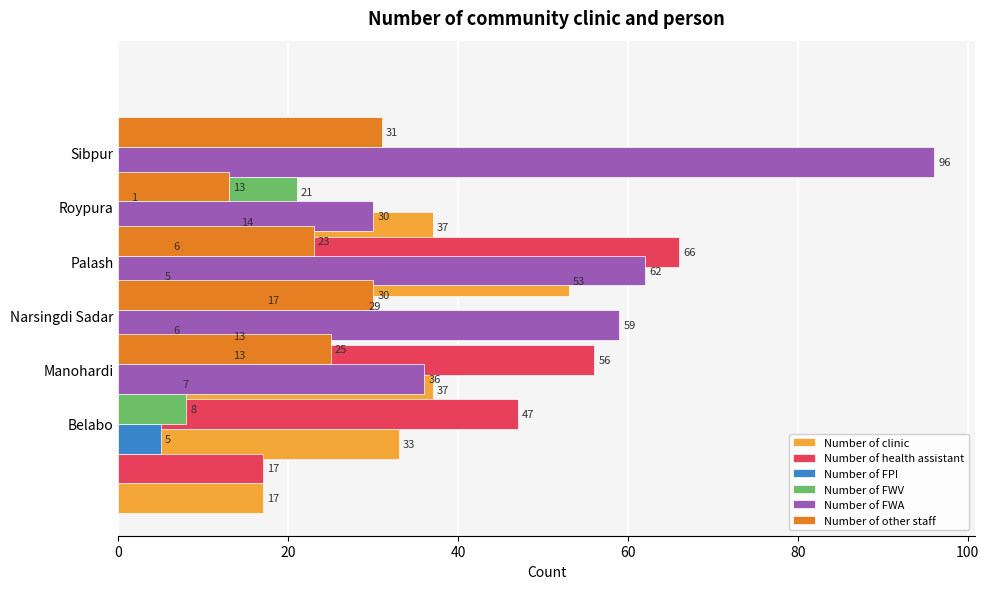

How many categories are shown in the chart?

6